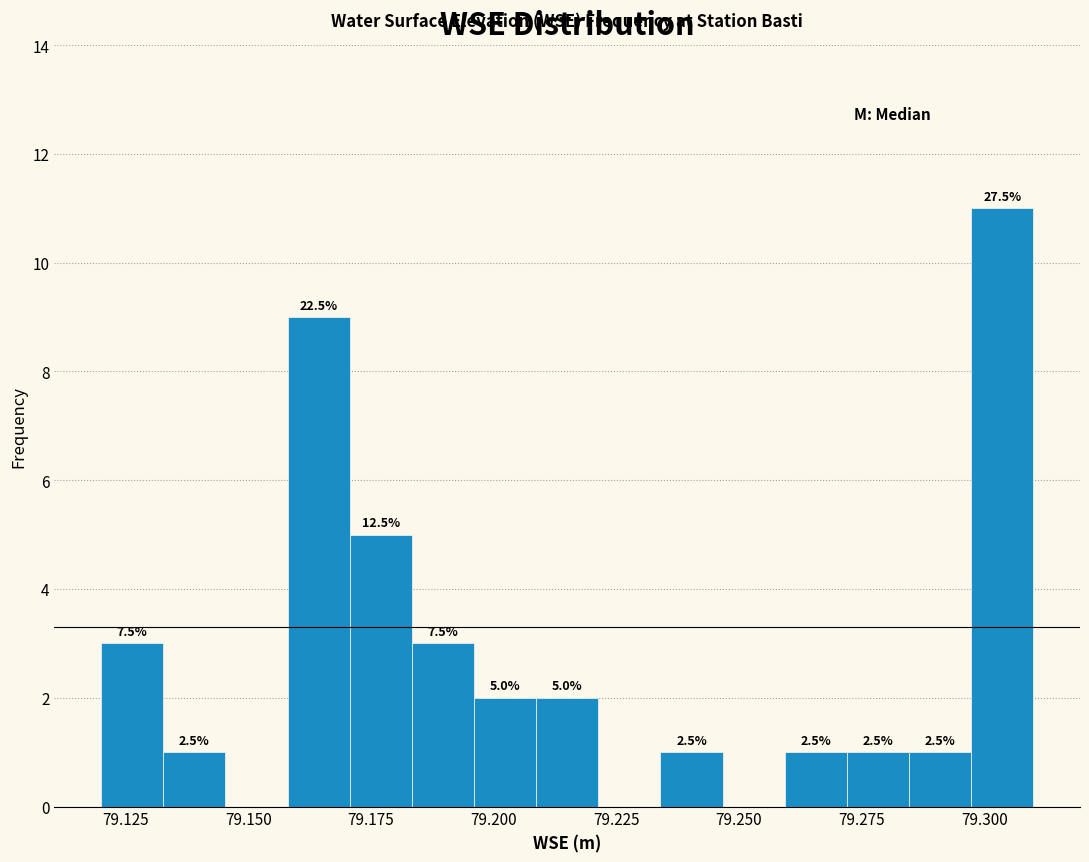

Around what value on the x-axis is the tallest bar? Give the approximate position of its centre, as read against the axis.

79.305